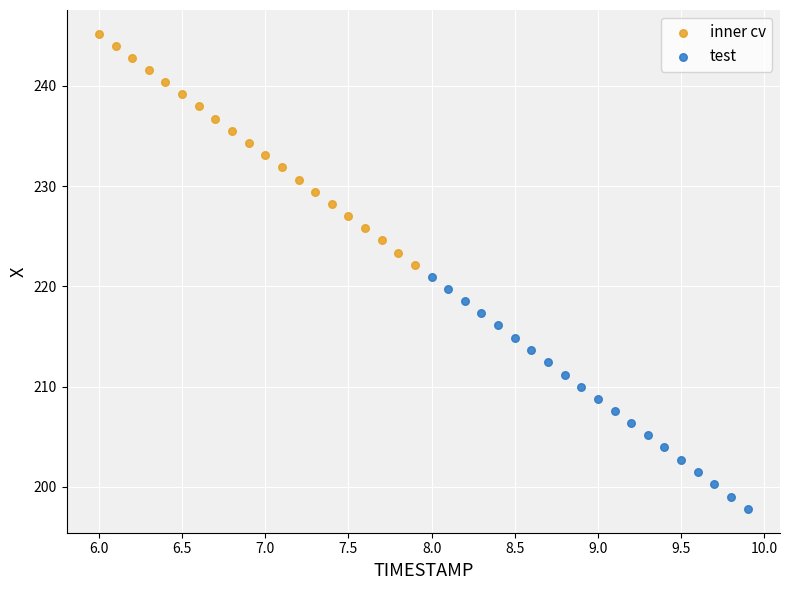

Which series reaches the minimum Y coordinate?

test